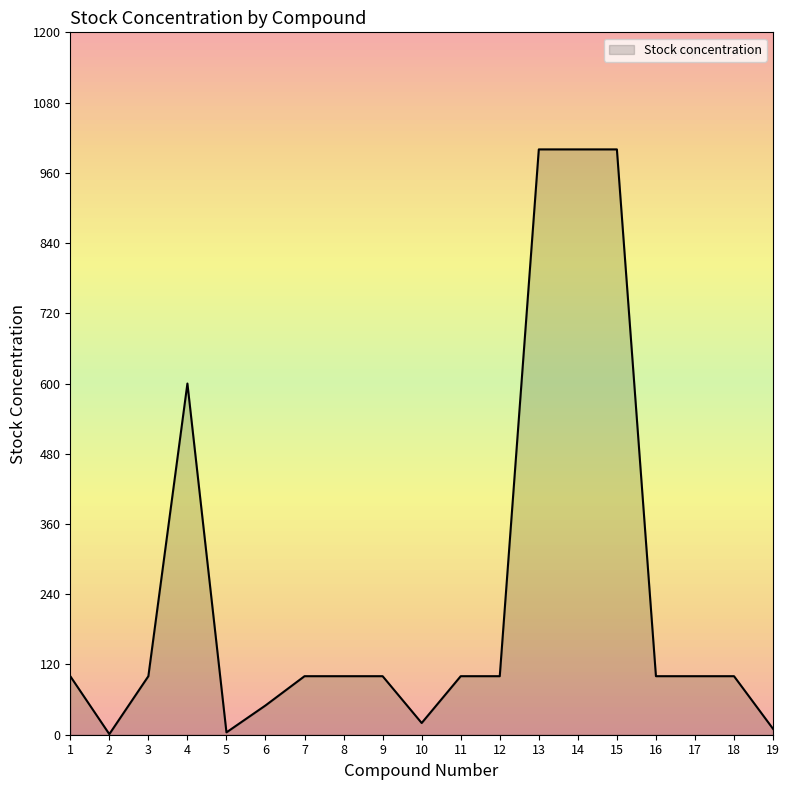

How many lines are shown in the chart?

1